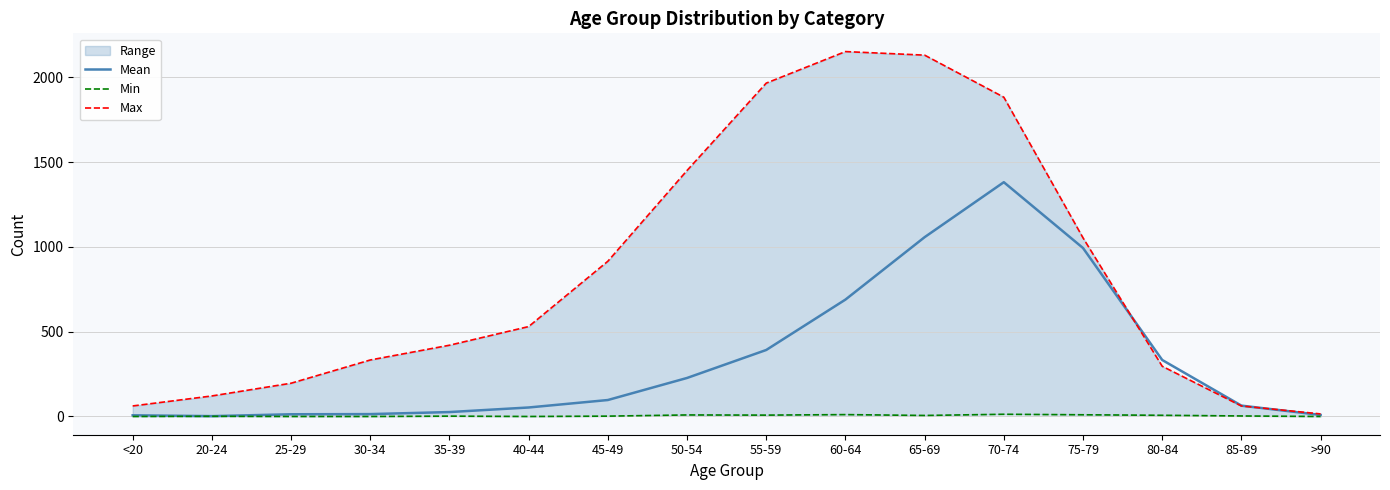

Reading left to right, list all the values displayed in this chart.

Mean: <20=7	20-24=2	25-29=13	30-34=14	35-39=26	40-44=53	45-49=97	50-54=227	55-59=392	60-64=689	65-69=1057	70-74=1381	75-79=993	80-84=333	85-89=64	>90=9
Min: <20=0	20-24=1	25-29=0	30-34=0	35-39=2	40-44=0	45-49=2	50-54=9	55-59=8	60-64=11	65-69=6	70-74=13	75-79=10	80-84=7	85-89=3	>90=0
Max: <20=62	20-24=121	25-29=196	30-34=333	35-39=420	40-44=530	45-49=915	50-54=1450	55-59=1965	60-64=2151	65-69=2130	70-74=1882	75-79=1053	80-84=296	85-89=62	>90=15